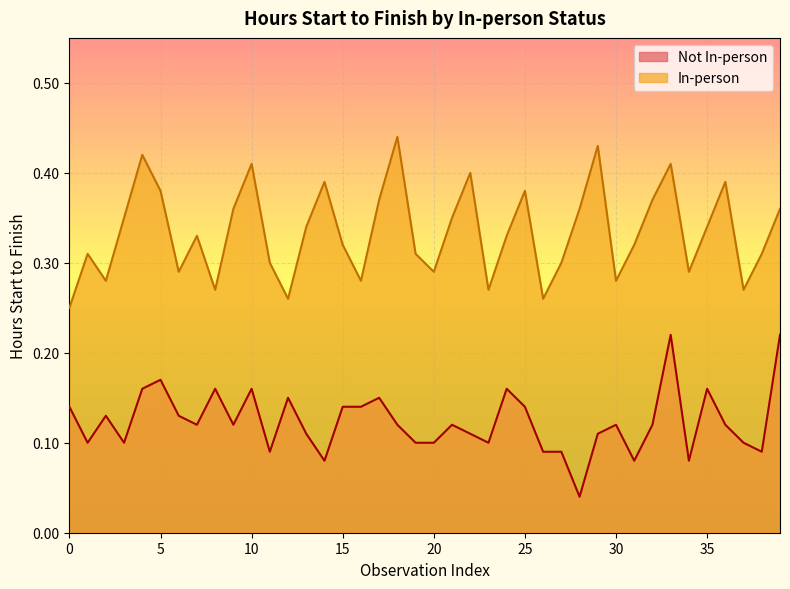

What is the difference between the maximum and second lowest values in the In-person series?

0.2